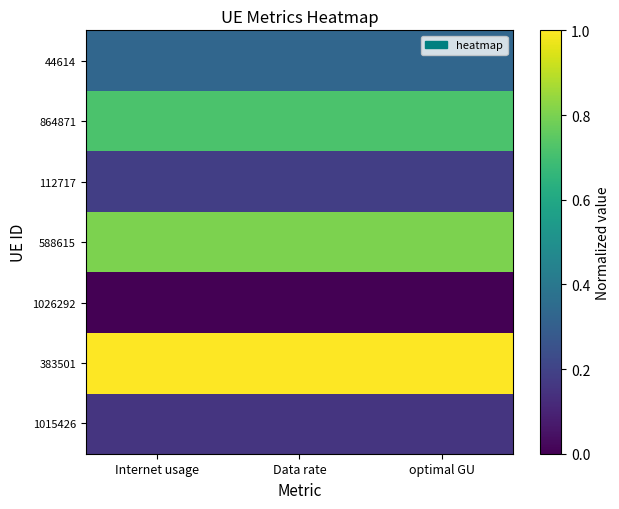

At which category is the sum across all series the highest?

Internet usage